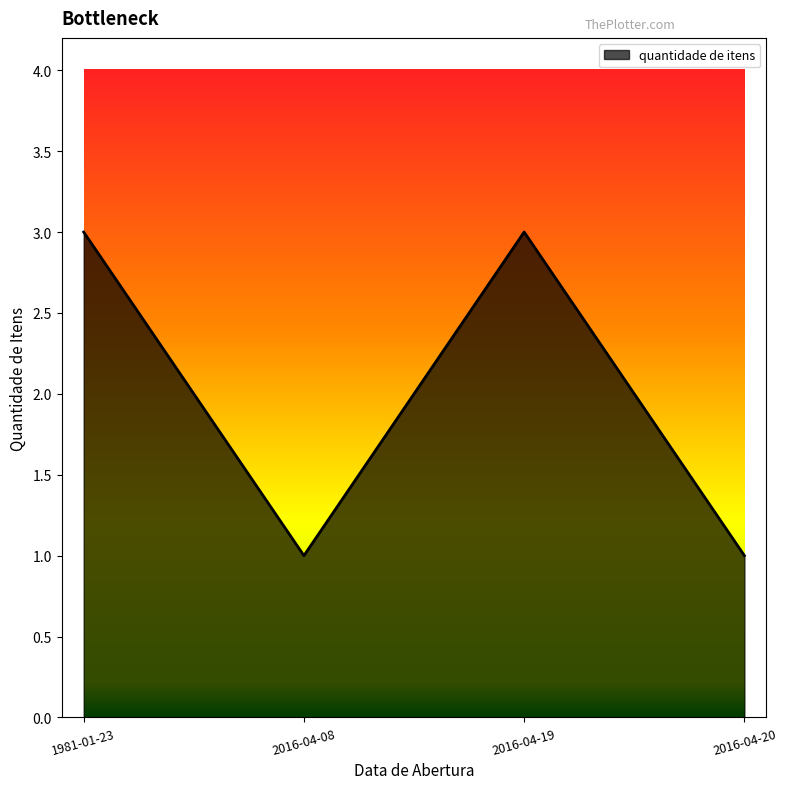

What position from the right is 2016-04-20?

1